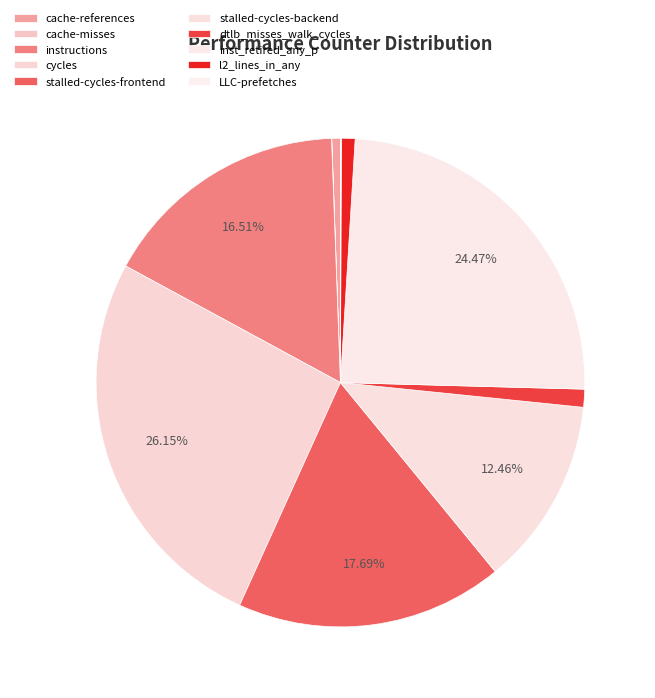

Is it true that LLC-prefetches is 0% of the pie?

True